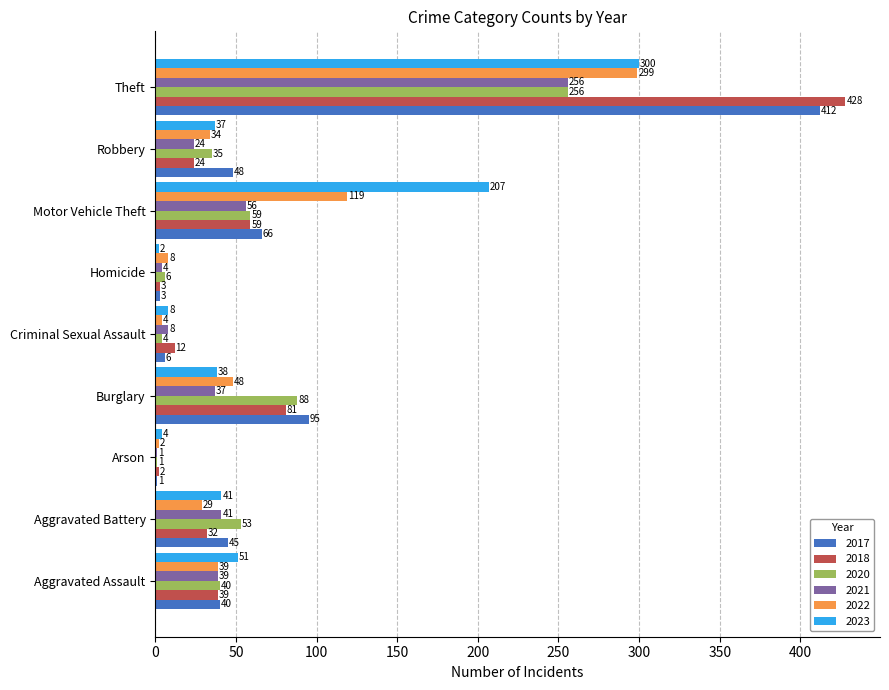

What is the total value across all series at Aggravated Battery?

241